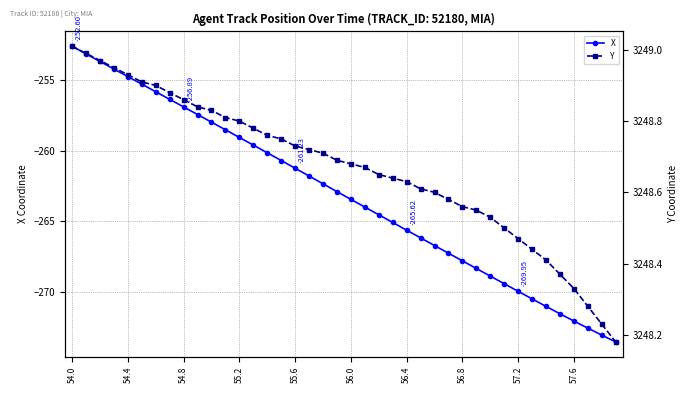

What is the label of the 40th point from the left?

39